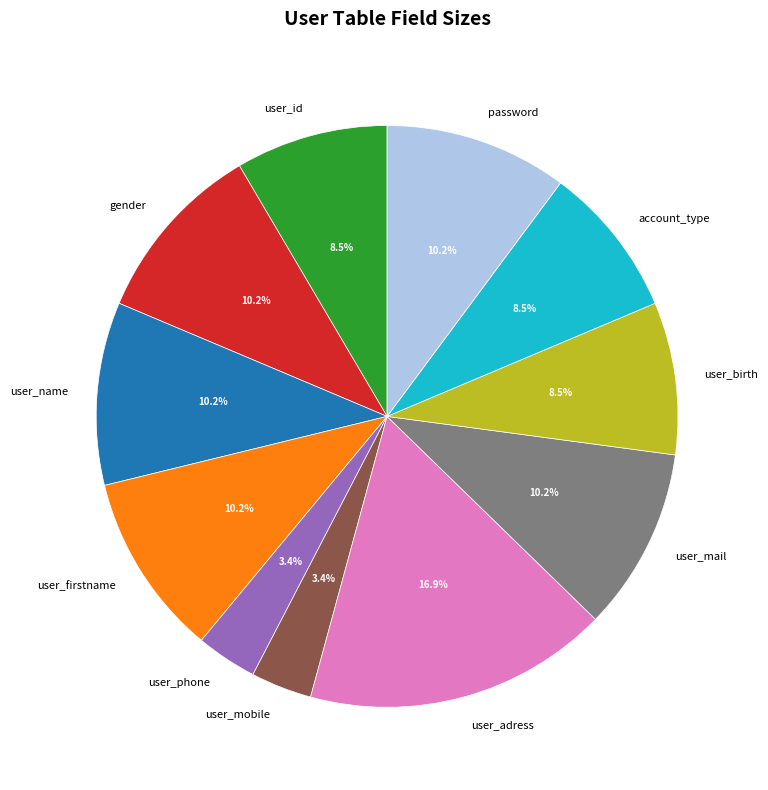

Is it true that user_adress is 29% of the pie?

False